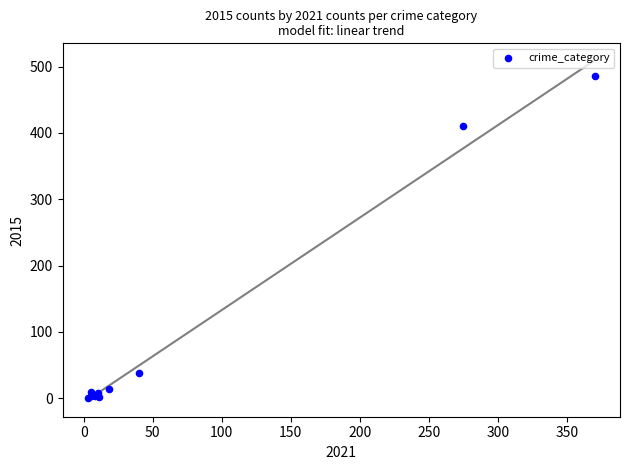

What Y value in the scatter plot is closest to 243?

411